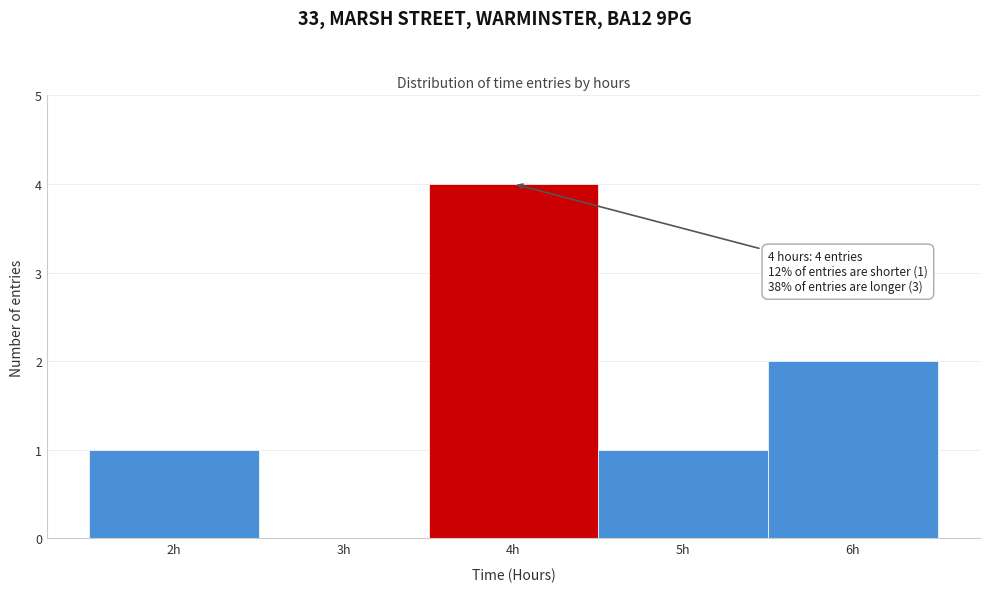

Over which range of the x-axis is the bar tallest?

3.5 to 4.5